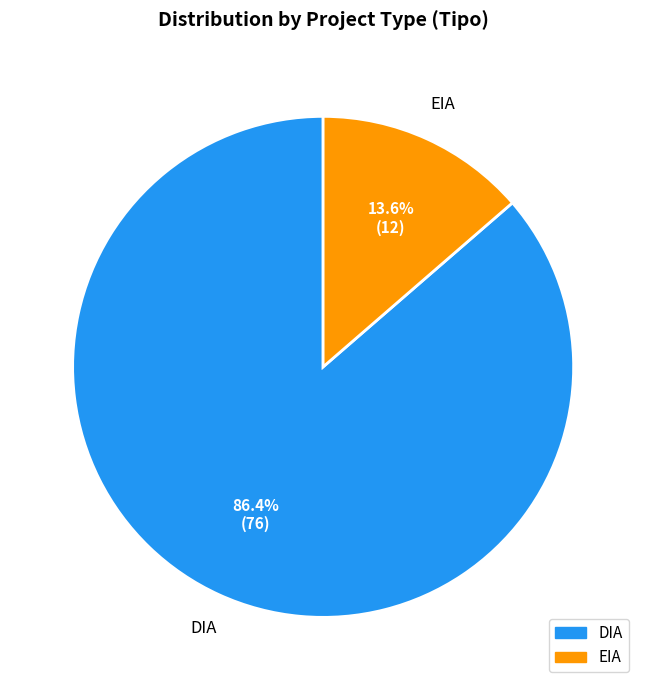

Is EIA the majority of the pie?

No